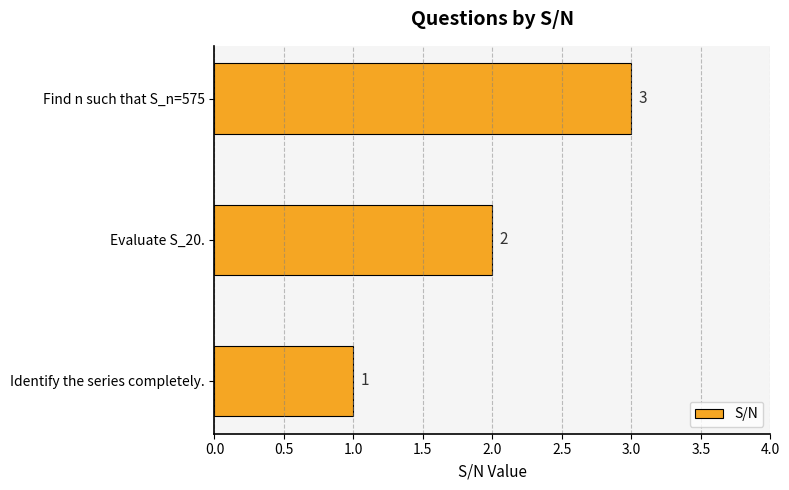

What is the sum of all values?

6